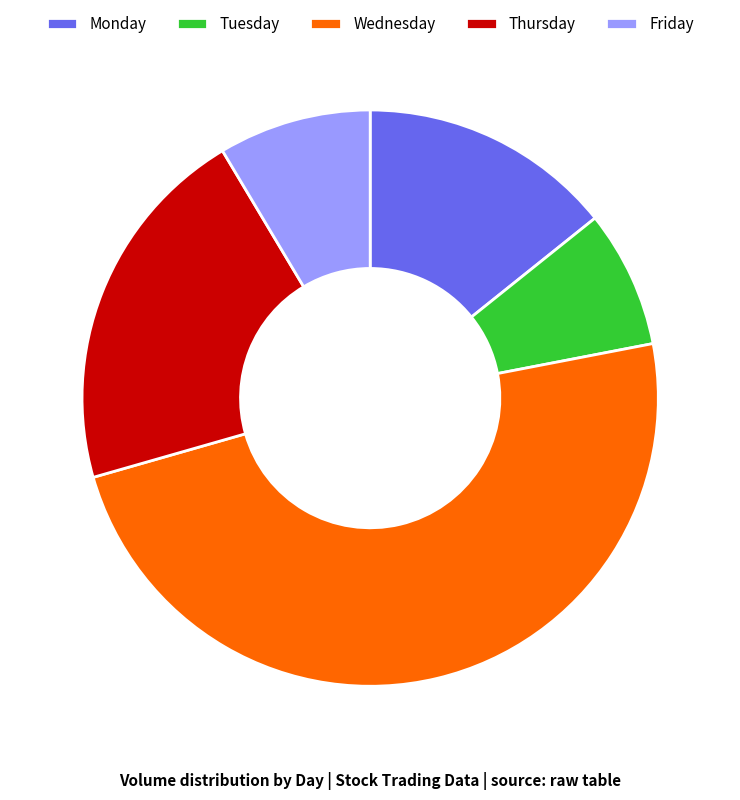

How many slices are in this pie chart?

5